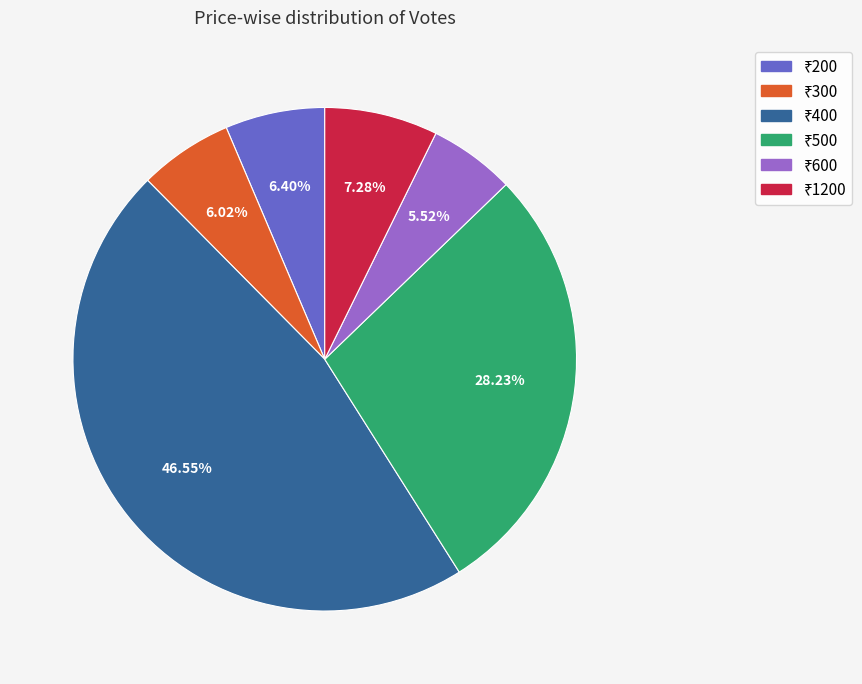

Does any single category account for the majority?

No